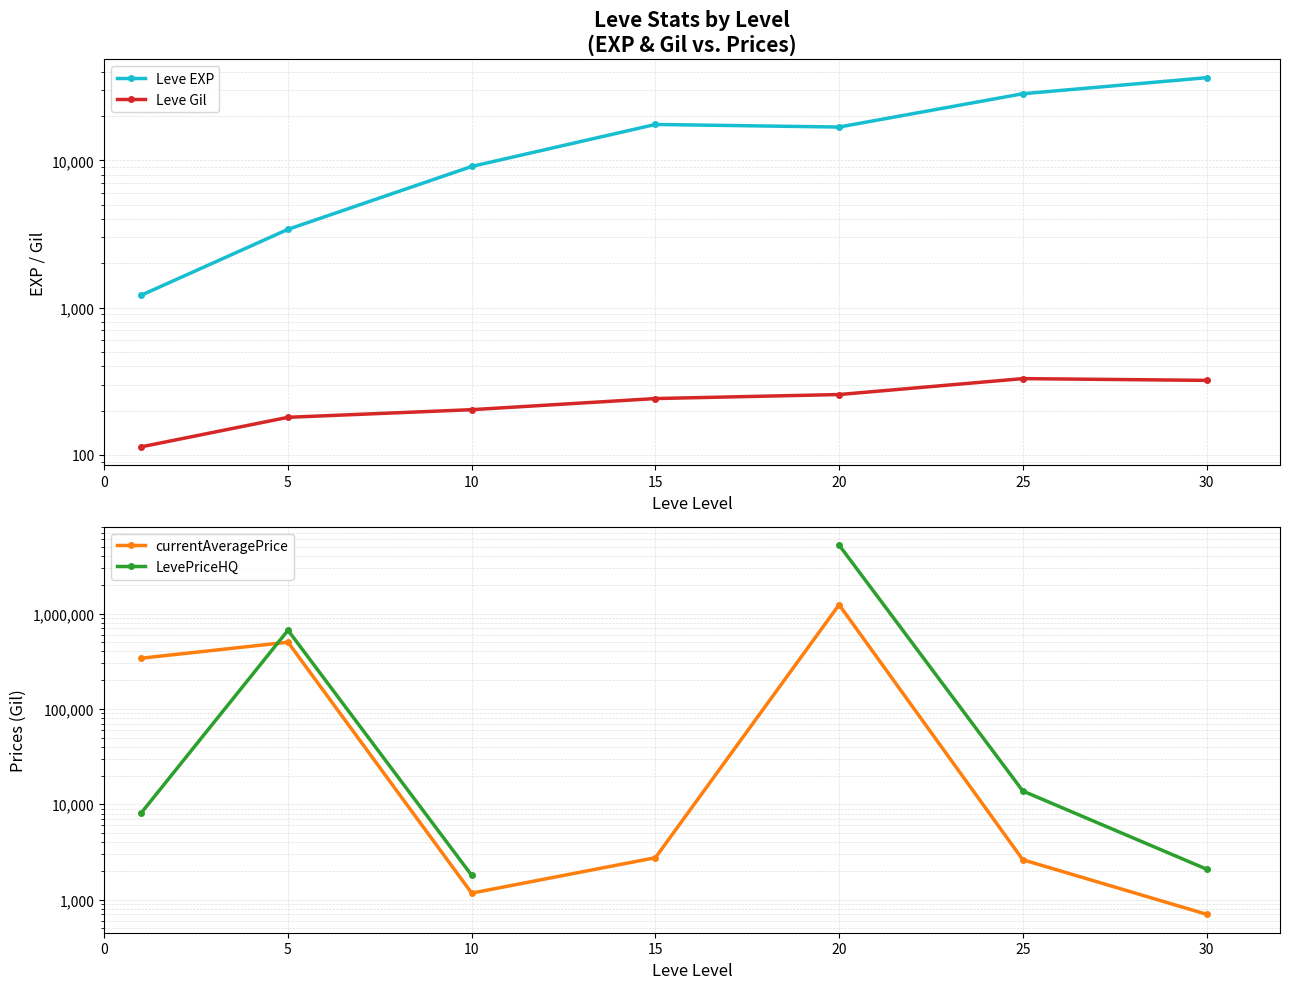

What is the average value of the currentAveragePrice series?

297707.8